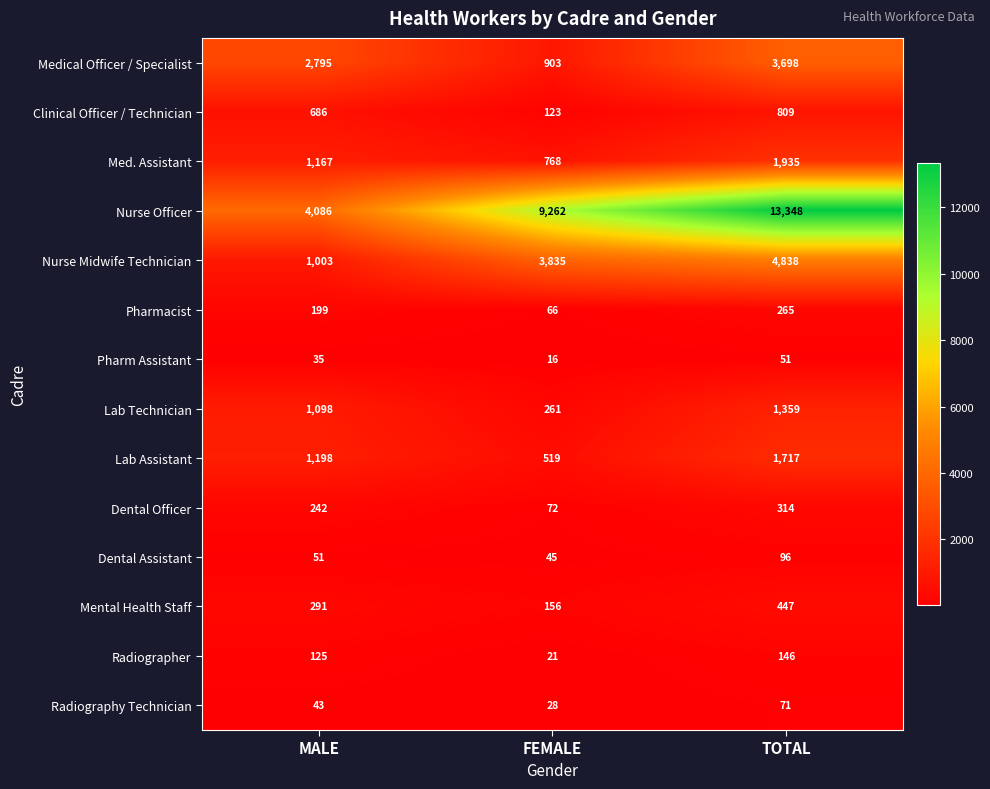

The Lab Technician series shows 261 at FEMALE. True or false?

True